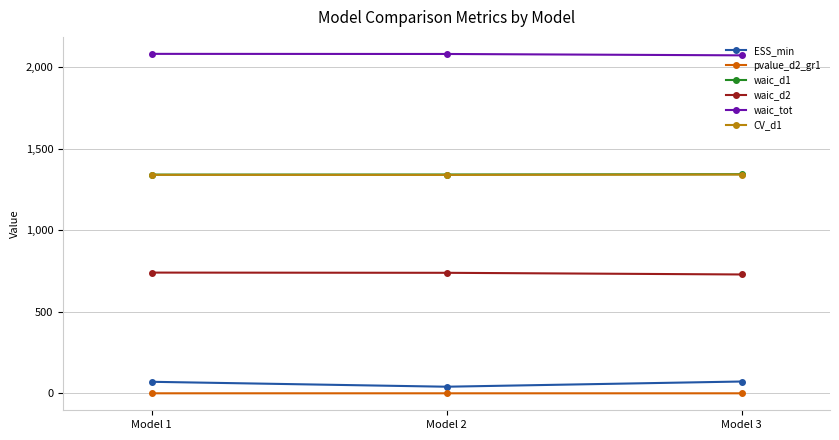

Which series has the largest total across all categories?

waic_tot